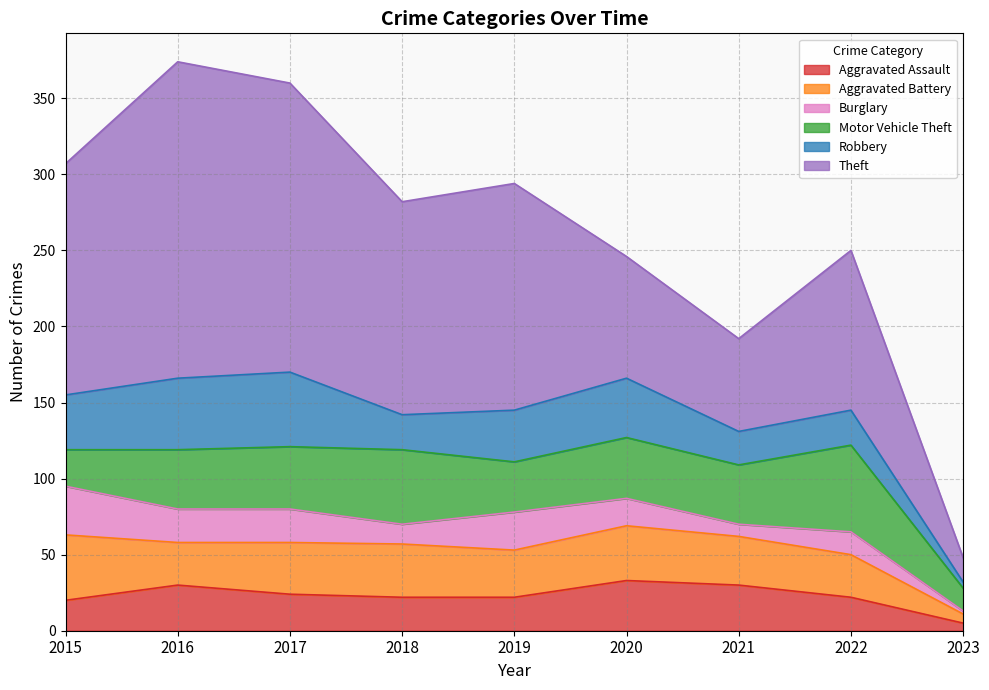

What is the minimum value shown in the chart?

2